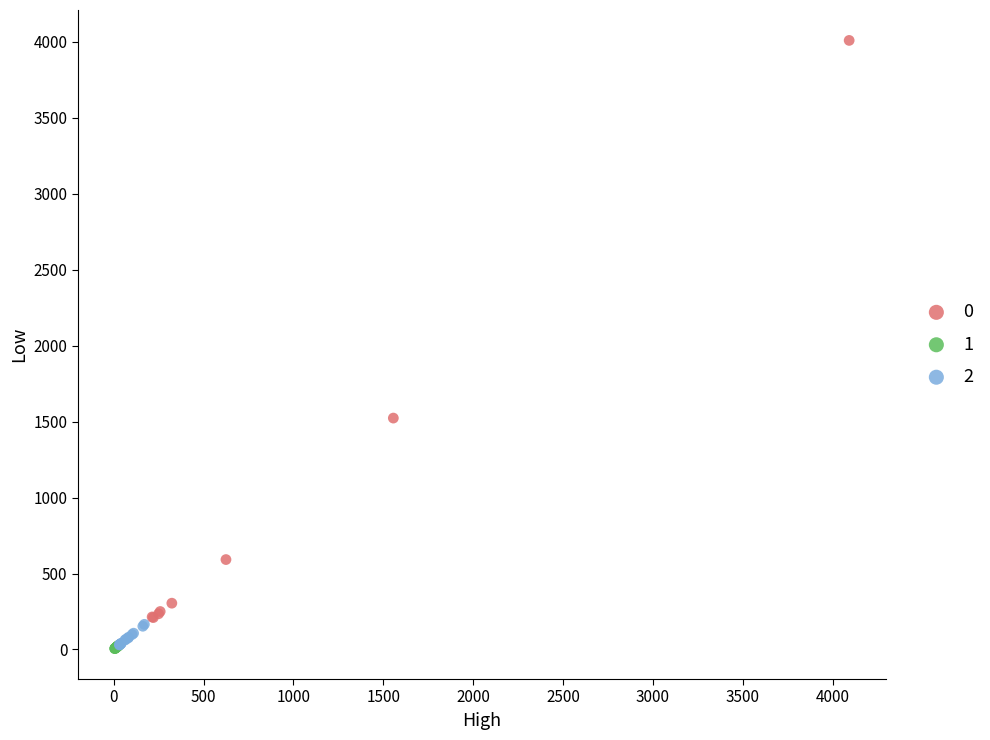

What are all the series names shown in the legend?

0, 1, 2